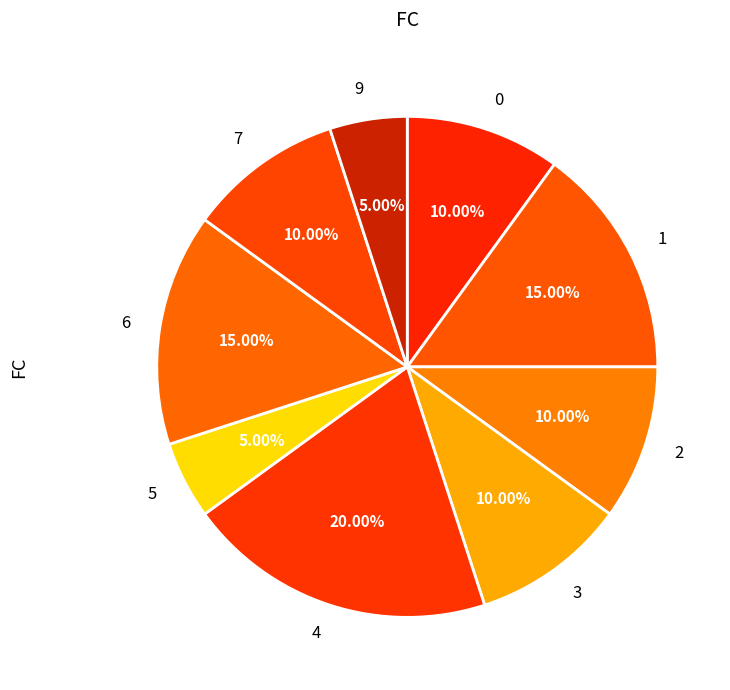

Approximately how many times larger is the value at 7 compared to 6?

0.7